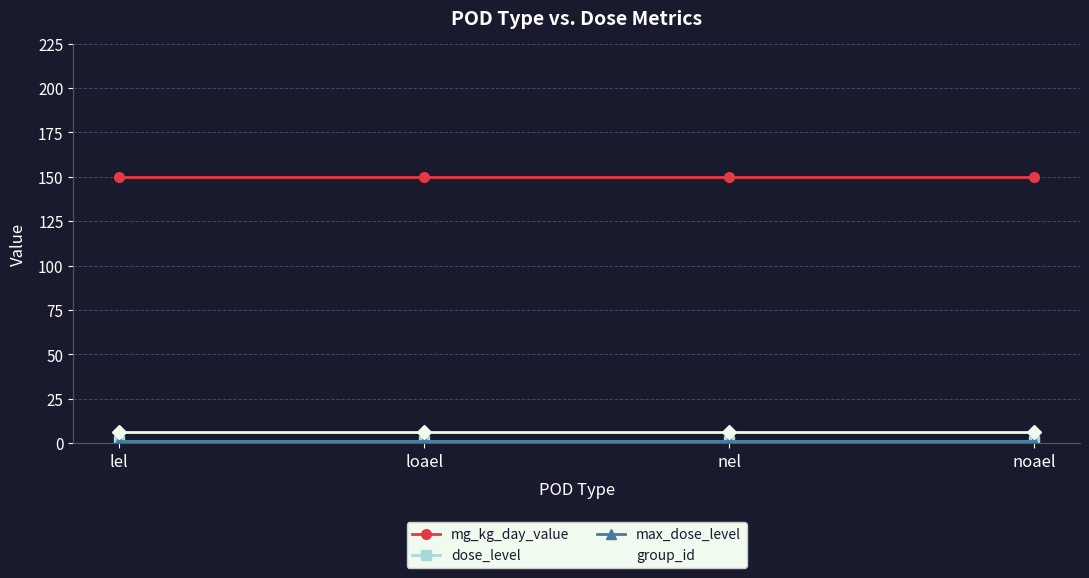

The value of dose_level at noael is 1. True or false?

True